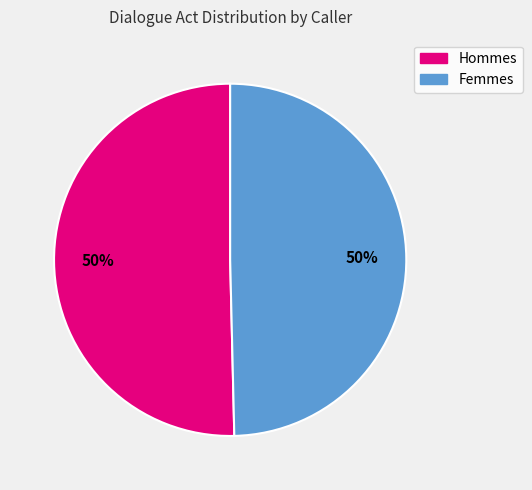

The Femmes slice represents 42% of the pie. True or false?

False